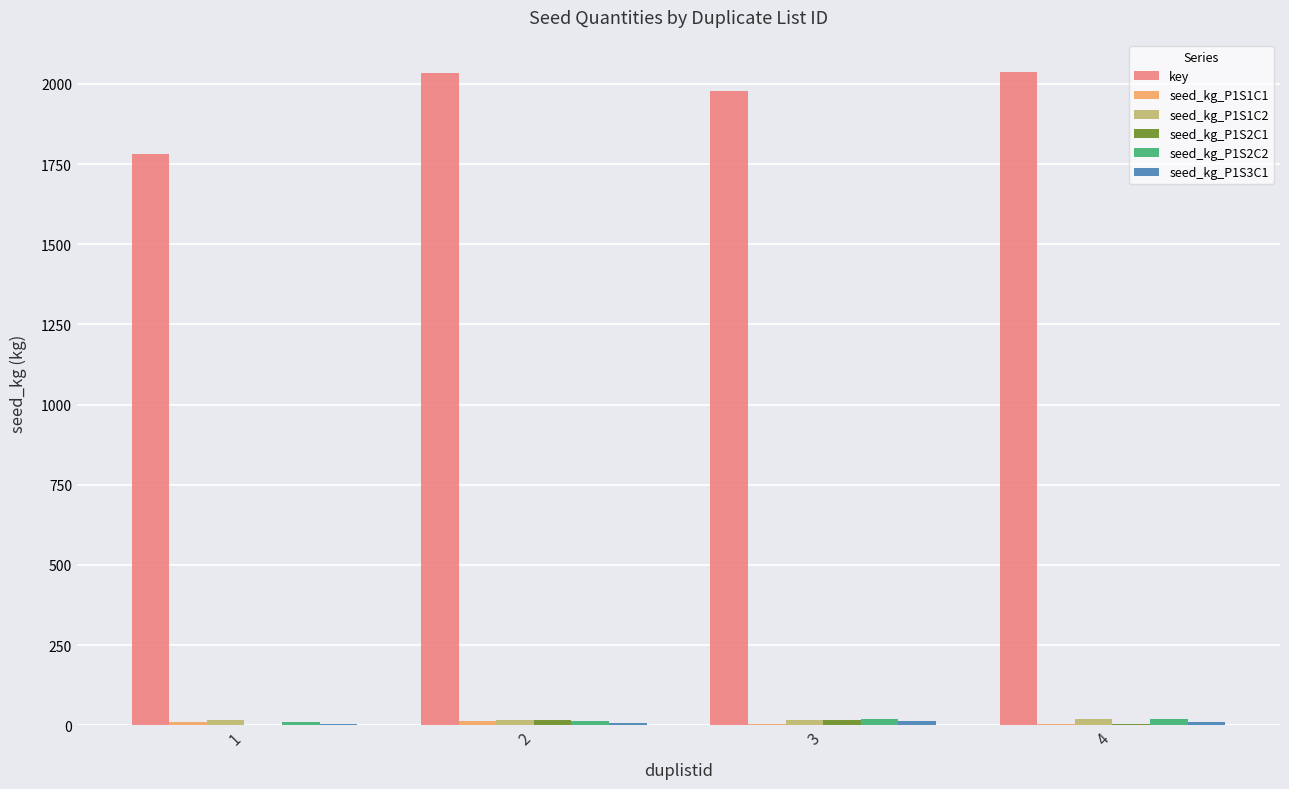

What is the maximum value shown in the chart?

2036.0